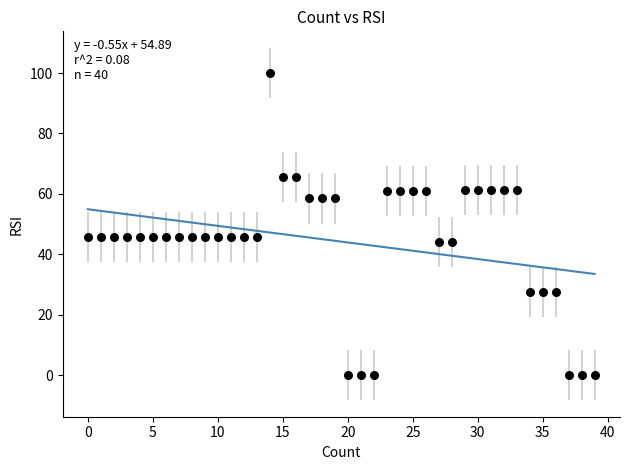

What is the range of Y values (max minus min)?

100.0